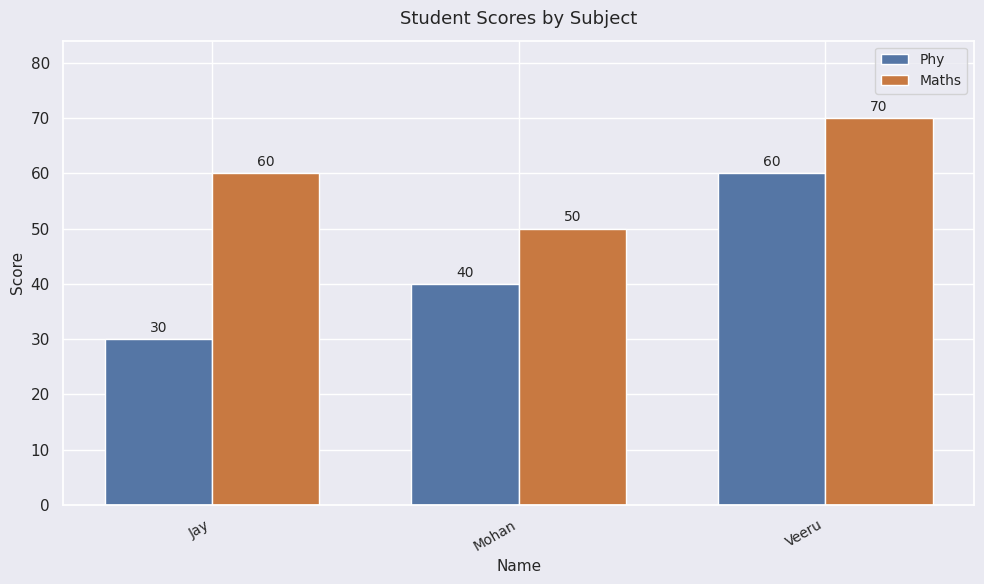

The Phy series shows 60 at Veeru. True or false?

True